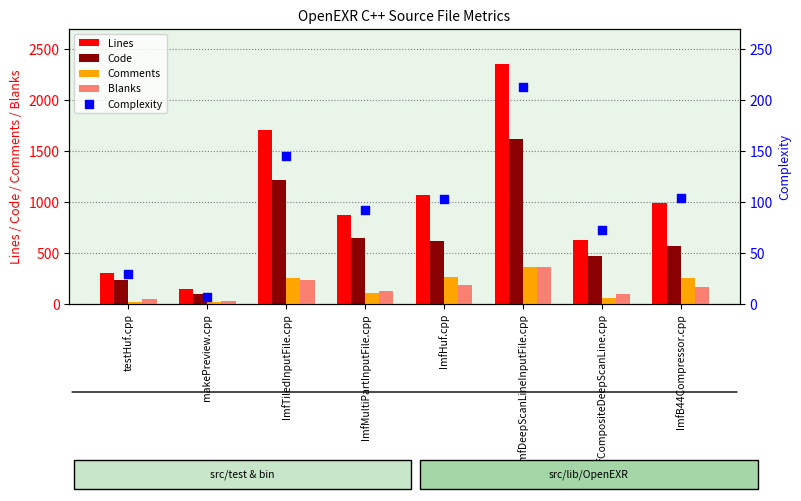

Which series has the widest spread of Y values?

Lines